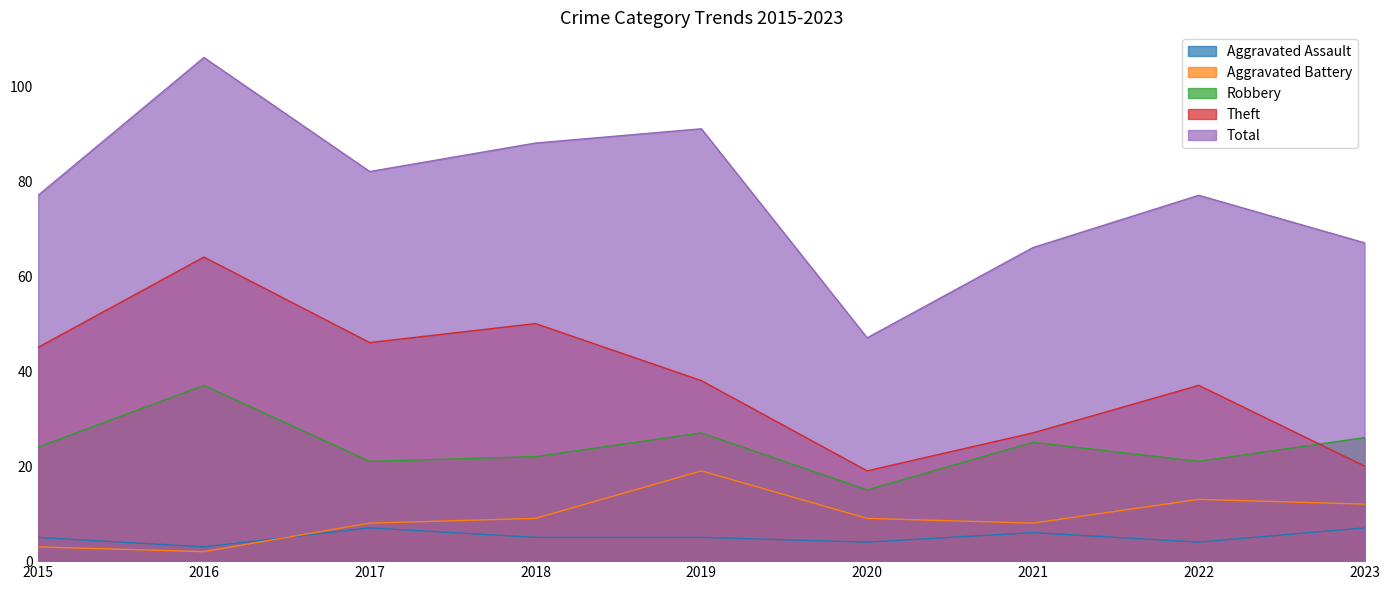

List the series in order of their peak value, highest first.

Total, Theft, Robbery, Aggravated Battery, Aggravated Assault